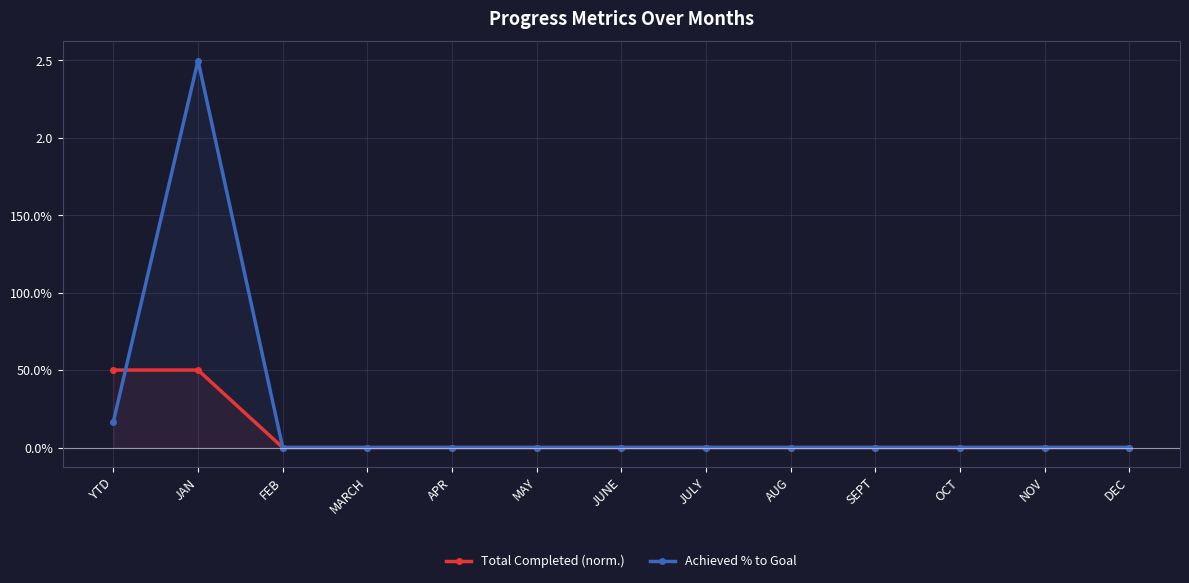

Which series ends up on top after the final intersection of Total Completed (norm.) and Achieved % to Goal?

Achieved % to Goal